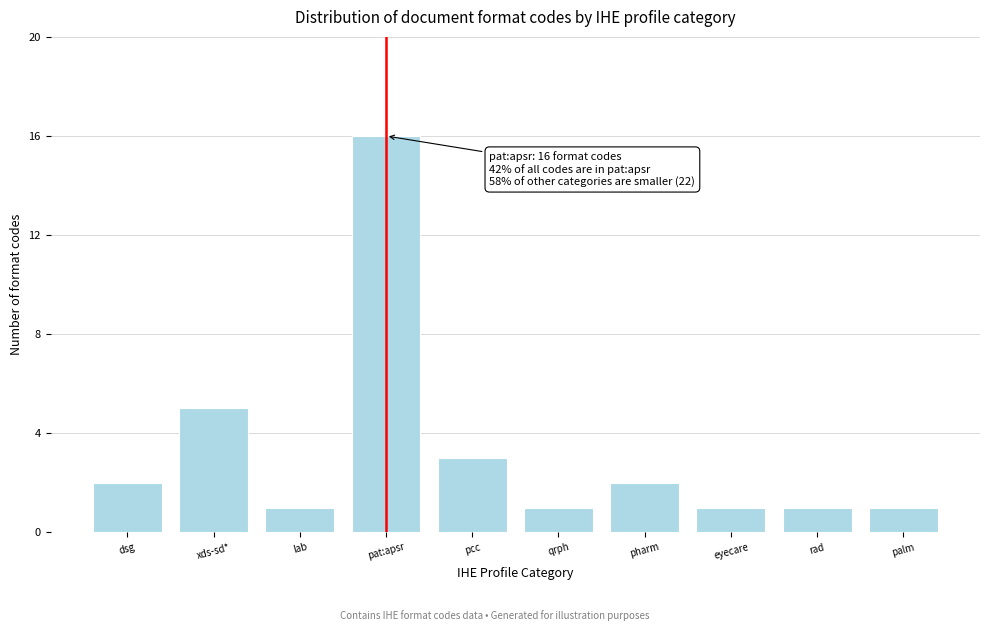

Reading right to left, list all the values displayed in this chart.

1	1	1	2	1	3	16	1	5	2